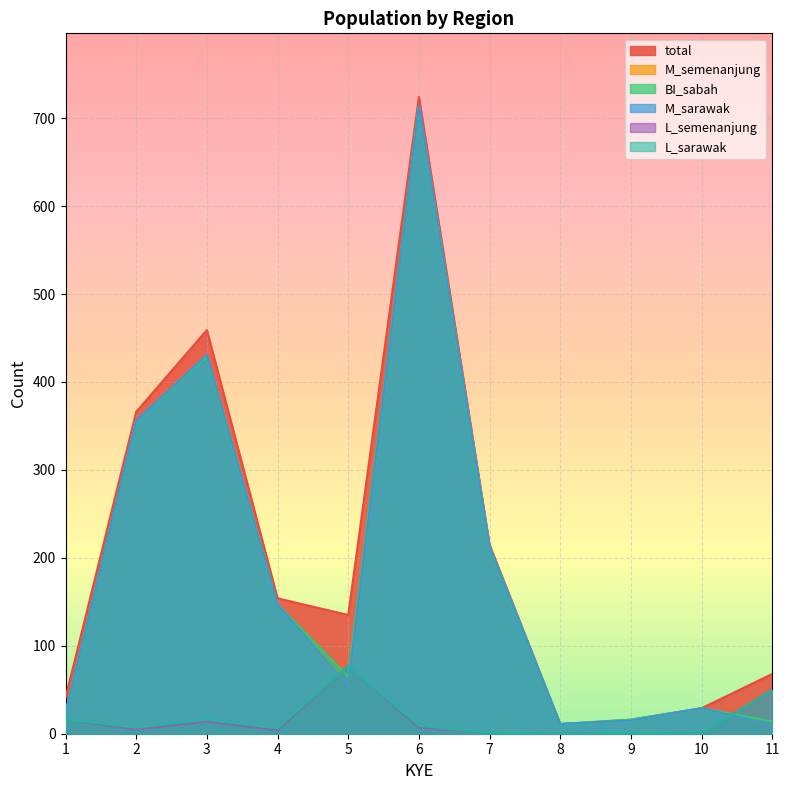

How many lines are shown in the chart?

6